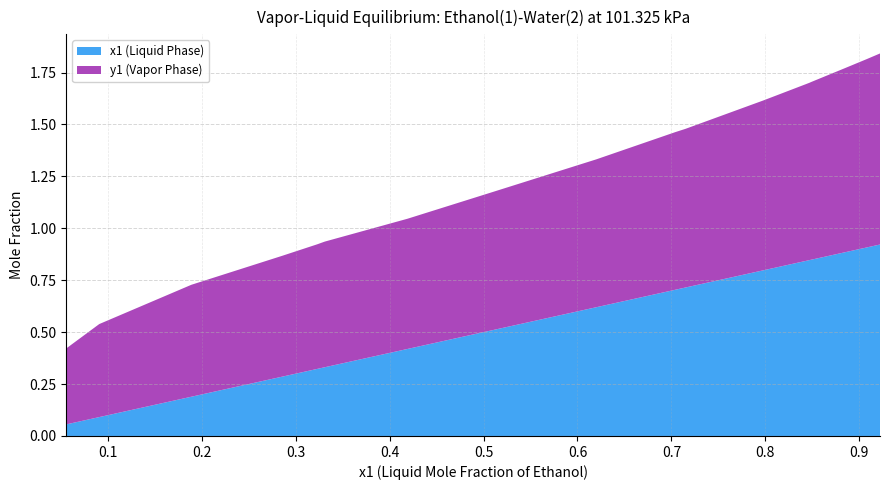

Reading left to right, what are all the values shown in this chart?

x1 (Liquid Phase): 0.1	0.1	0.2	0.3	0.3	0.3	0.4	0.5	0.6	0.7	0.7	0.8	0.8	0.8	0.8	0.9	0.9	0.9
y1 (Vapor Phase): 0.4	0.4	0.5	0.6	0.6	0.6	0.6	0.7	0.7	0.8	0.8	0.8	0.9	0.9	0.9	0.9	0.9	0.9